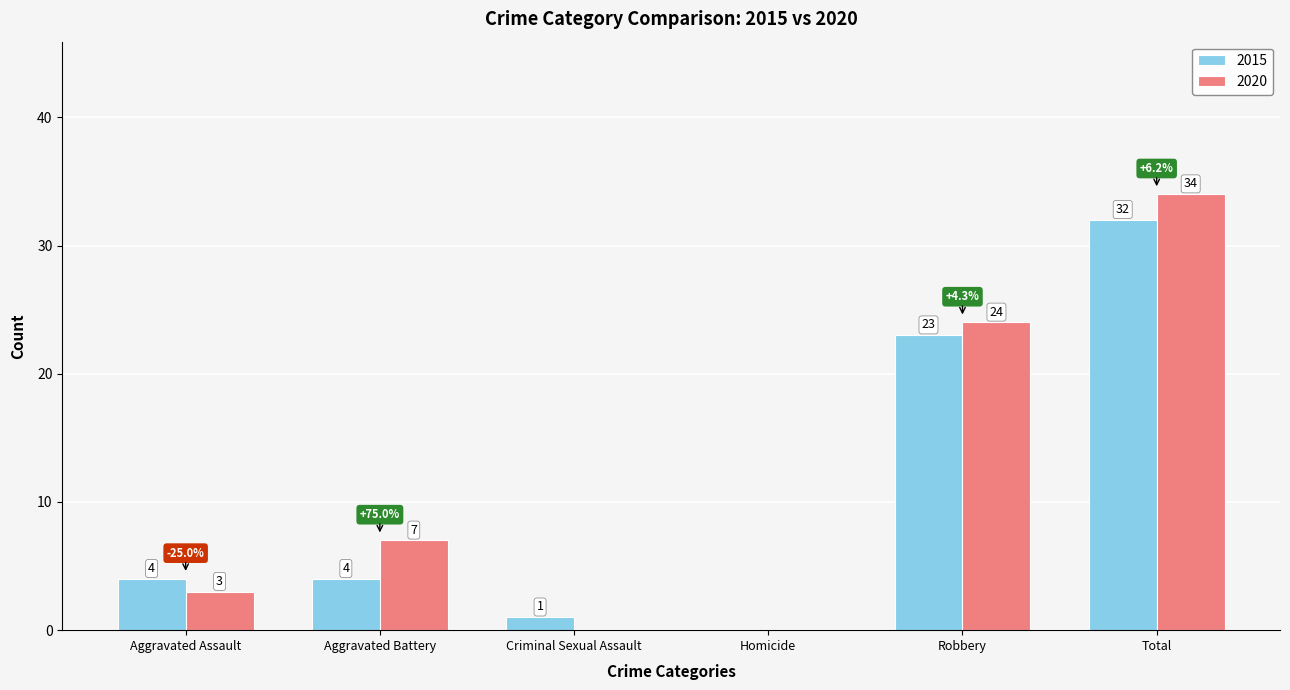

Reading left to right, what are all the values shown in this chart?

2015: 4	4	1	0	23	32
2020: 3	7	0	0	24	34